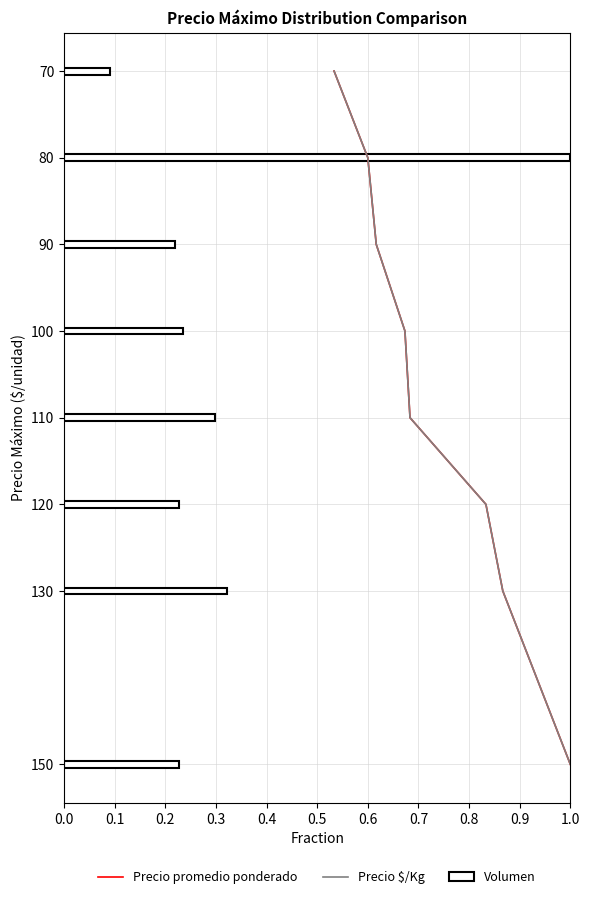

The value of Volumen at 70 is 0.0. True or false?

False